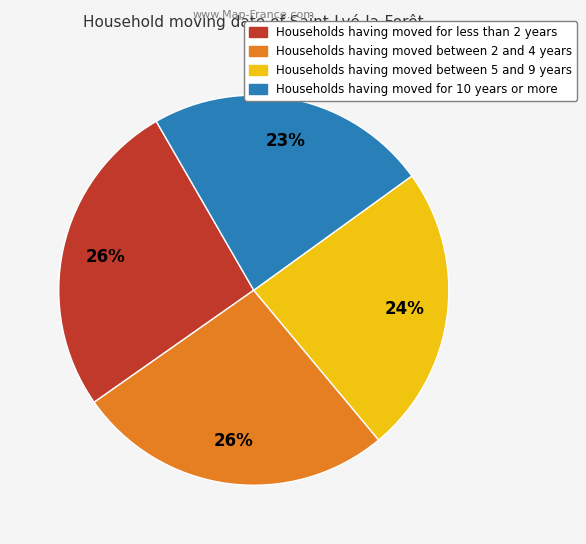

Approximately how many times larger is the value at Households having moved for 10 years or more compared to Households having moved for less than 2 years?

0.9